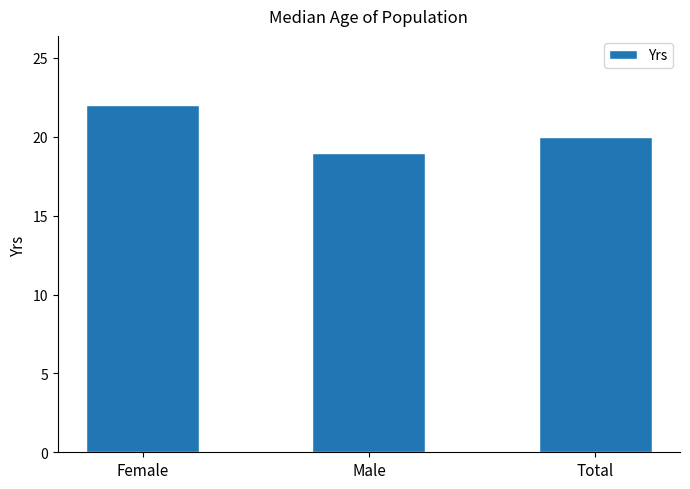

Where does the data first go above 20?

Female